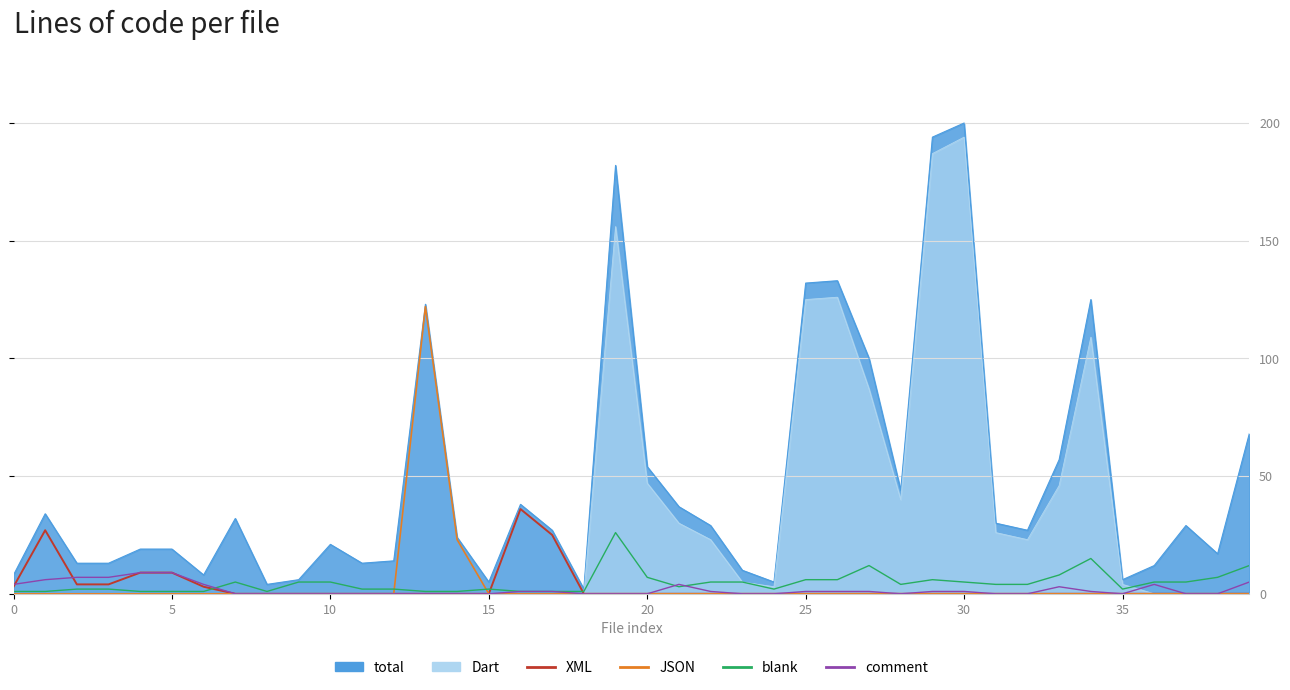

What is the greatest value displayed?

122